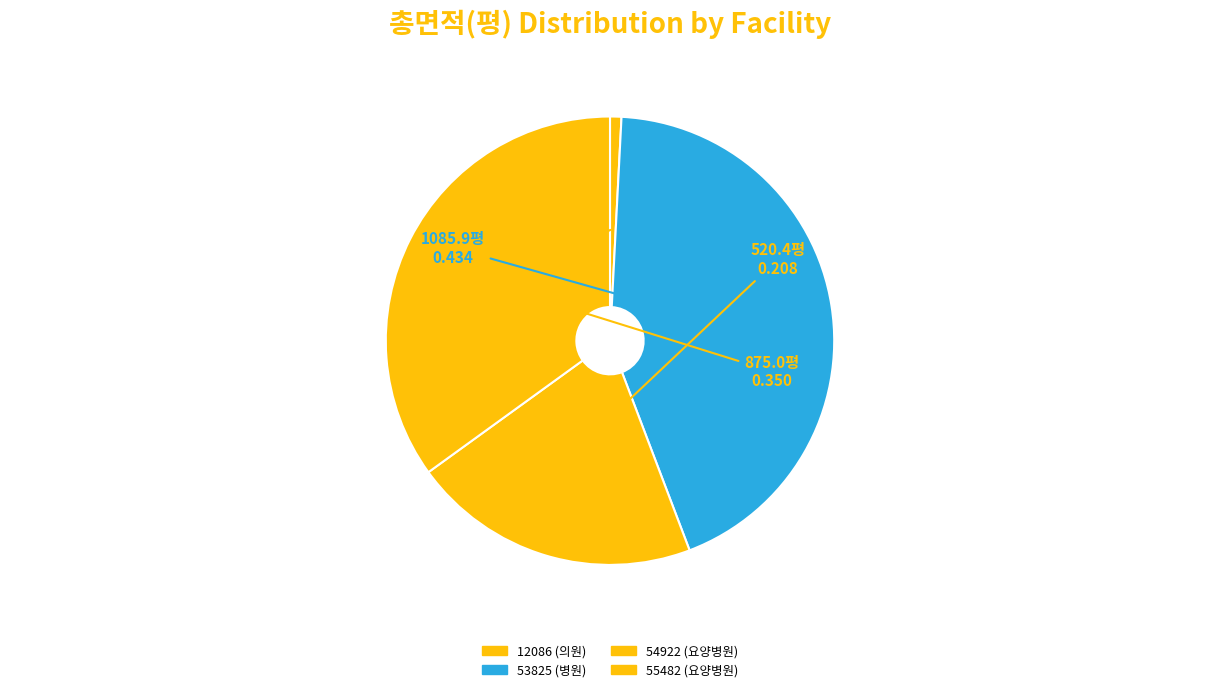

Combined, do 12086 (의원) and 54922 (요양병원) account for over 50%?

No